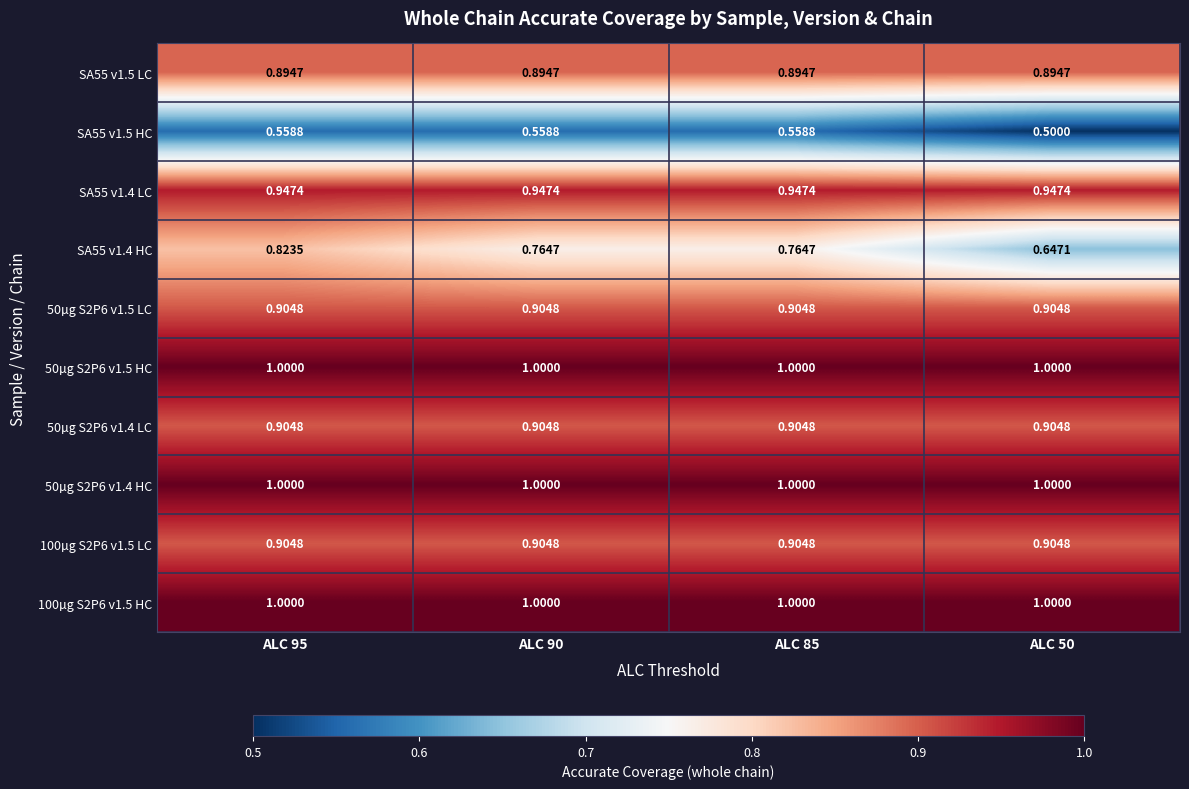

Is the value of 100µg S2P6 v1.5 LC at ALC 90 greater than the value of SA55 v1.4 HC at ALC 50?

Yes